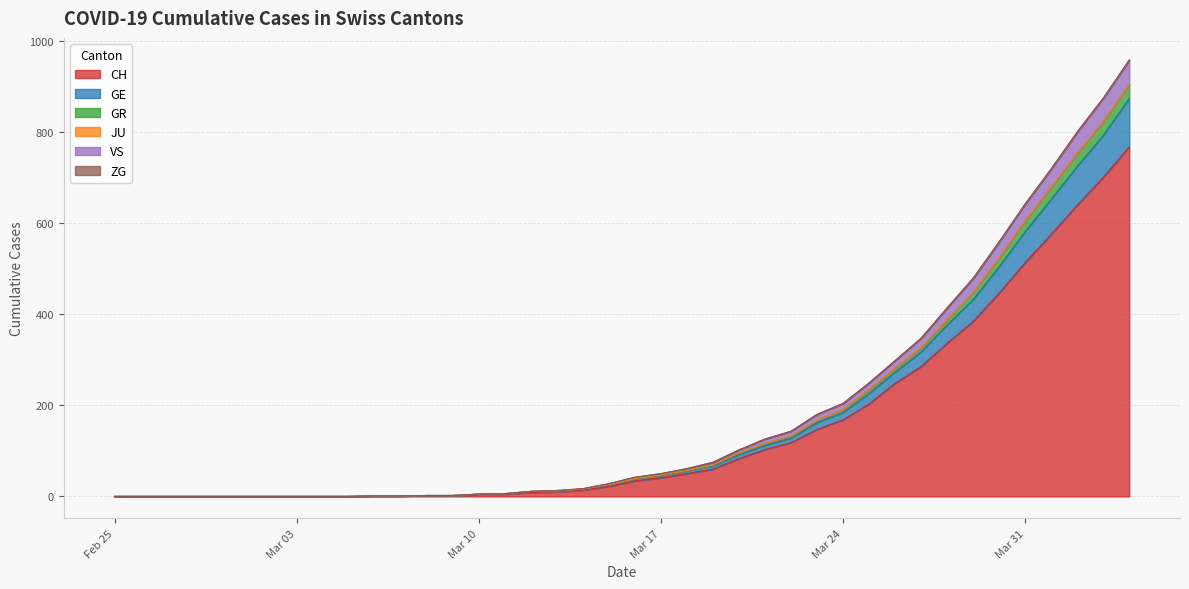

What is the maximum value for CH?

767